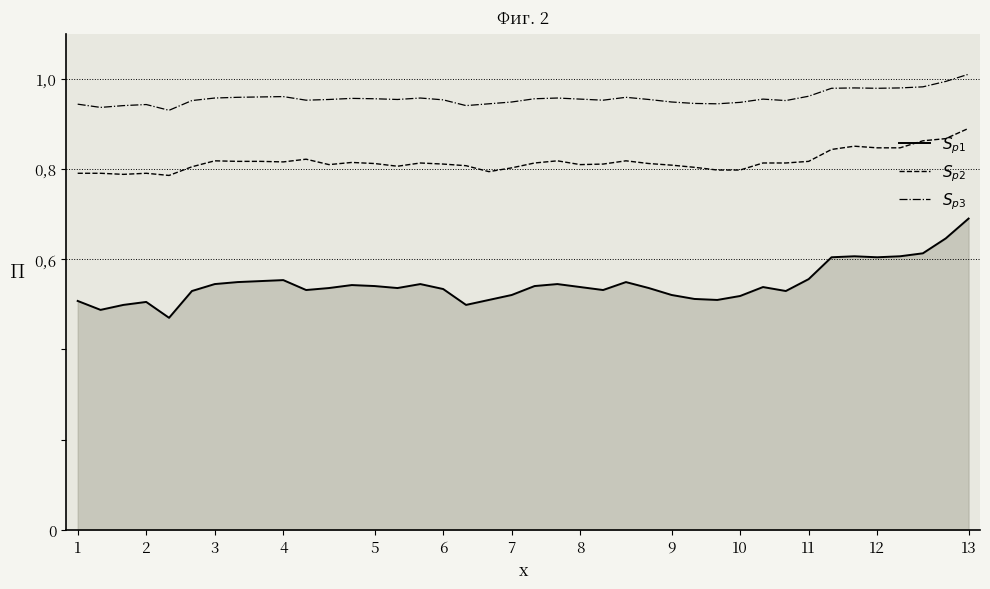

At how many categories does at least one series exceed 0?

40